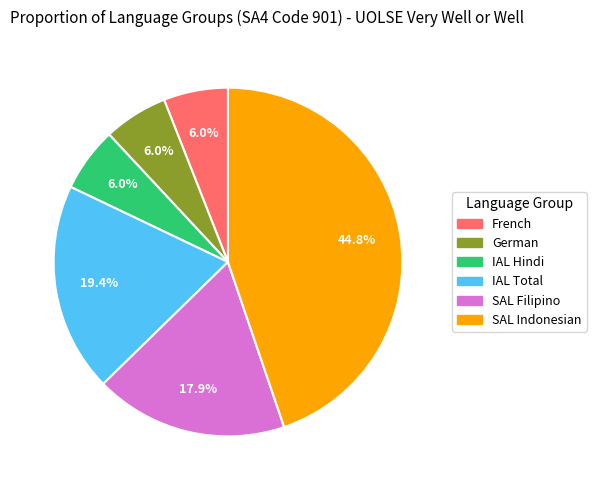

To the nearest percent, what is the average slice percentage?

17%